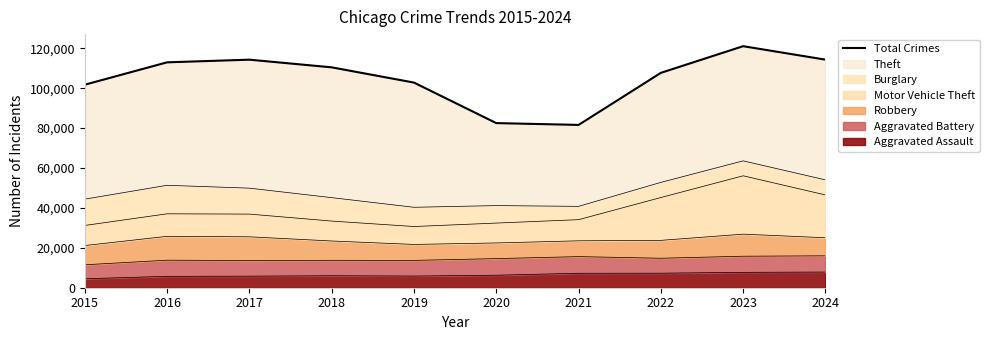

List the labels in order of value, largest first.

2023, 2024, 2017, 2016, 2018, 2022, 2019, 2015, 2020, 2021